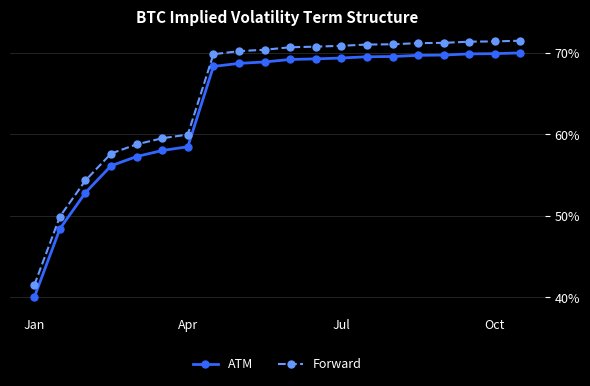

Rank the series by their average value, from lowest to highest.

ATM, Forward